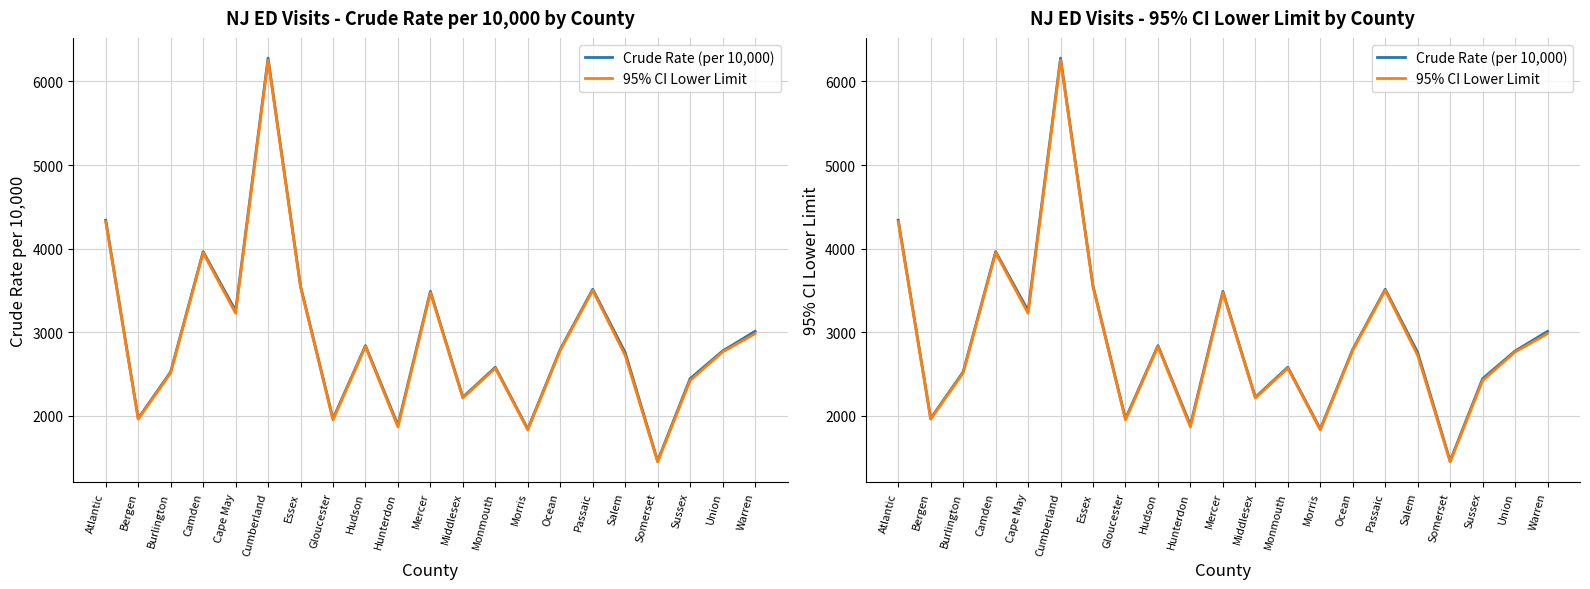

At which label does Crude Rate (per 10,000) reach its minimum?

Somerset